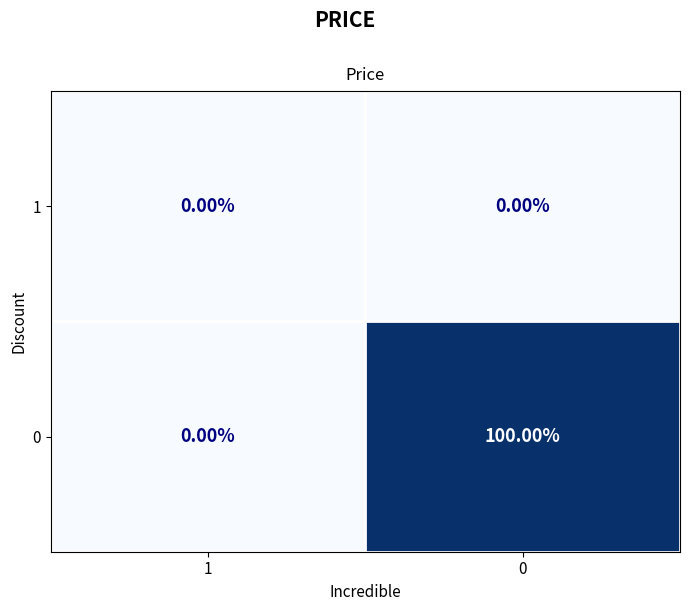

Is the value of 1 at 1 greater than the value of 0 at 0?

No